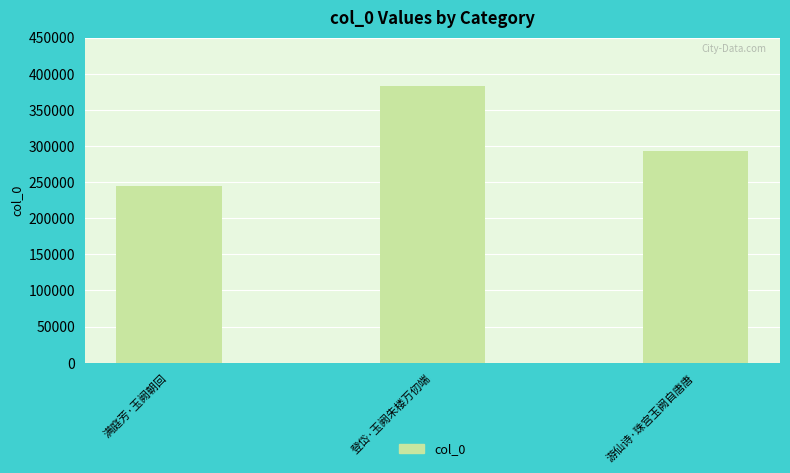

What is the value of the 3rd bar from the left?

293215